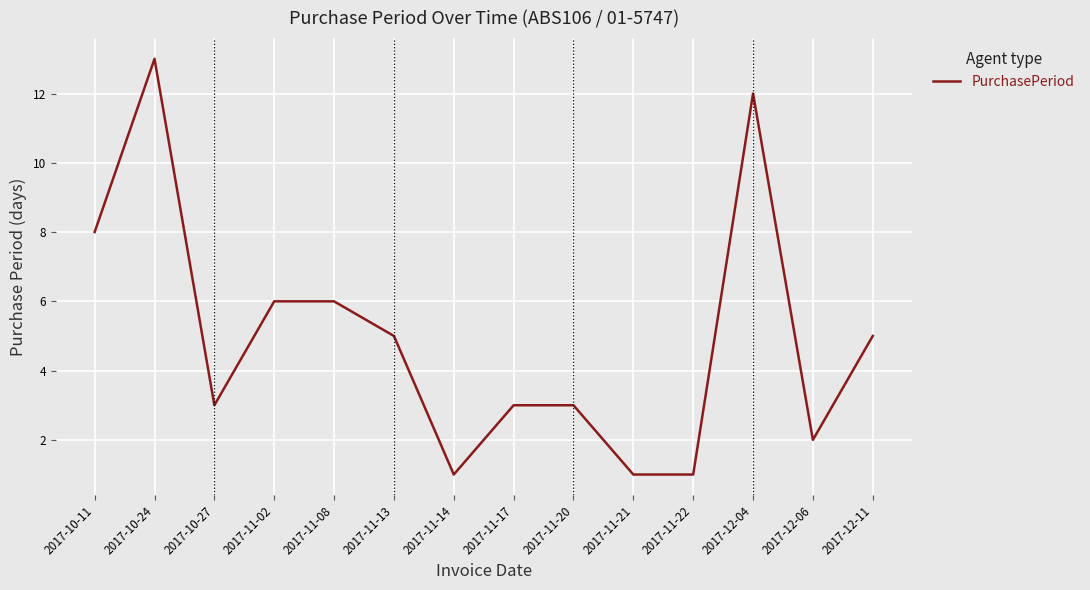

At which category does the data reach its first local valley?

2017-10-27